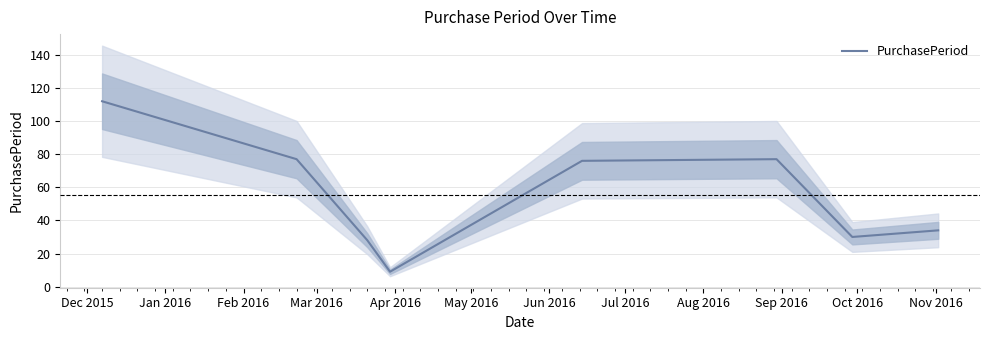

What is the lowest value of the PurchasePeriod series?

9